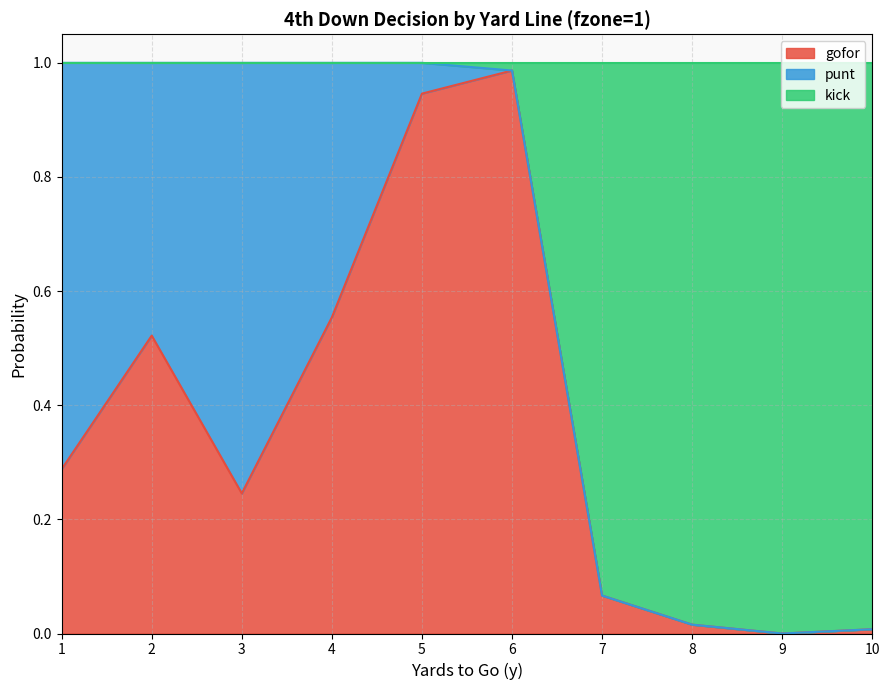

Does the chart have visible grid lines?

Yes